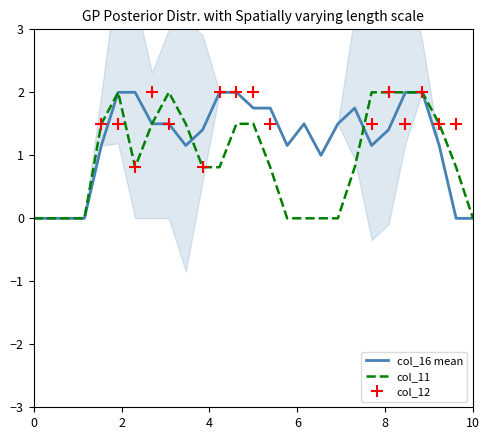

The value of col_11 at 10 is 0.0. True or false?

True